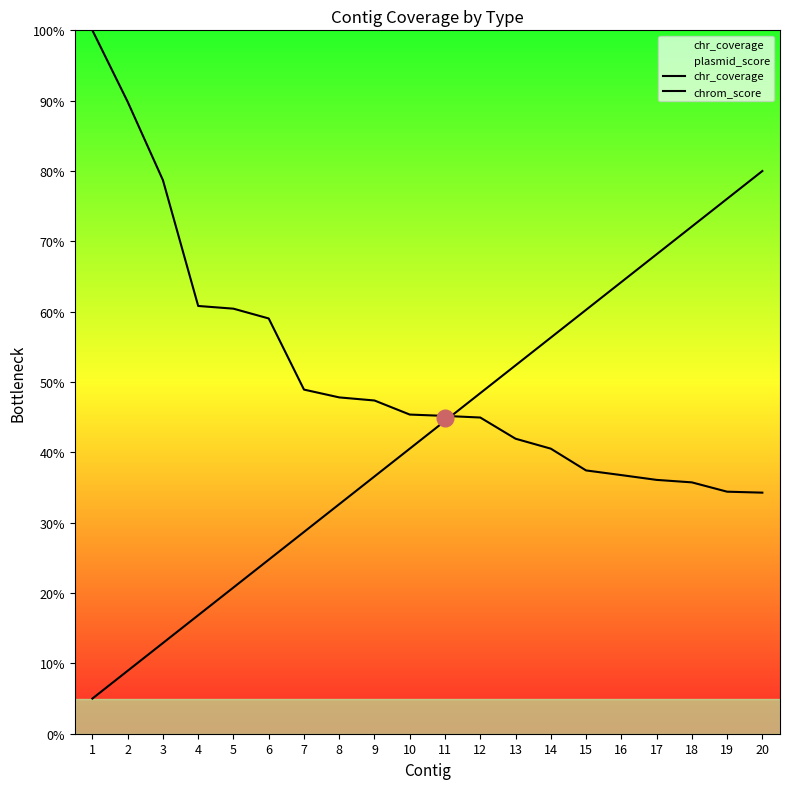

How many intersections are there between chr_coverage and chrom_score?

1